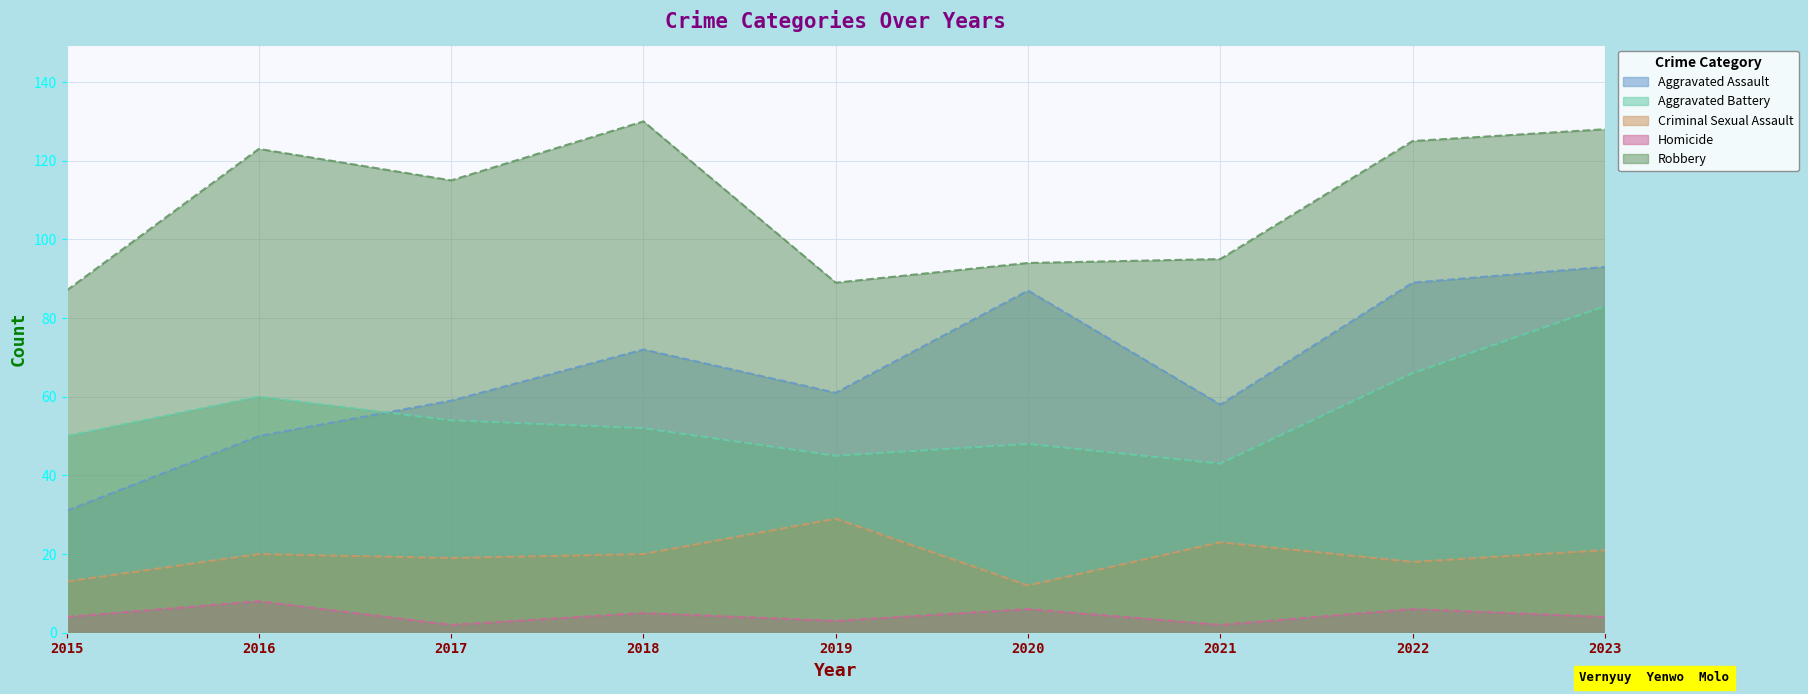

What is the value of the Robbery point at the 4th from the left?

130